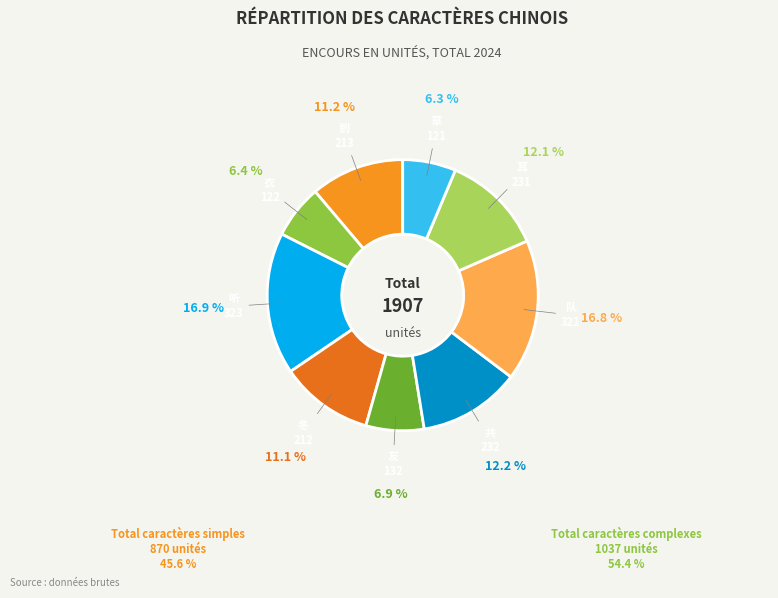

Approximately how many times larger is the value at 听 compared to 共?

1.4